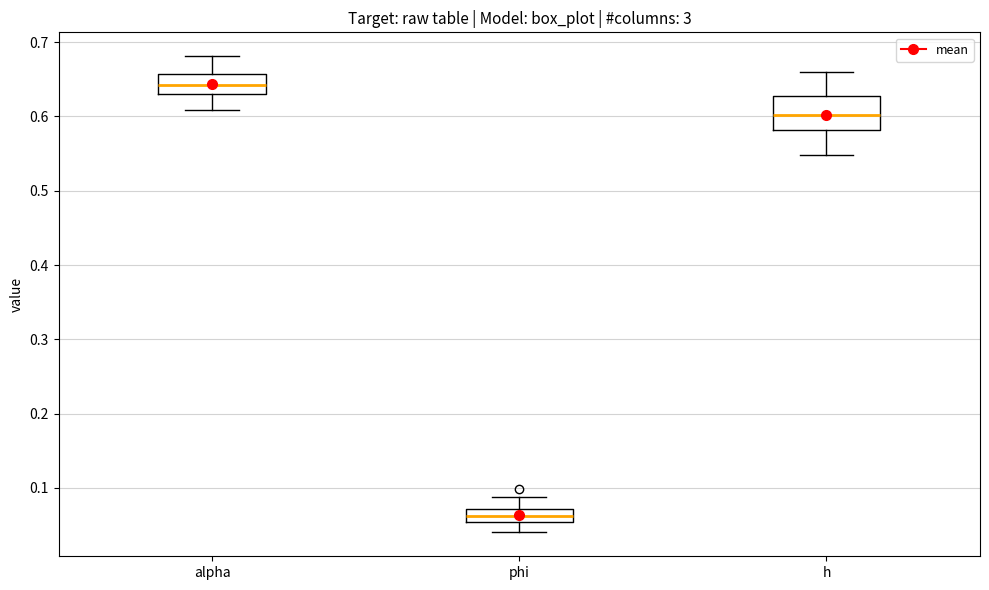

Where does the median line of the box for h sit on the y-axis? The values are not printed on the chart, so give them approximately, as read against the axis.

0.60